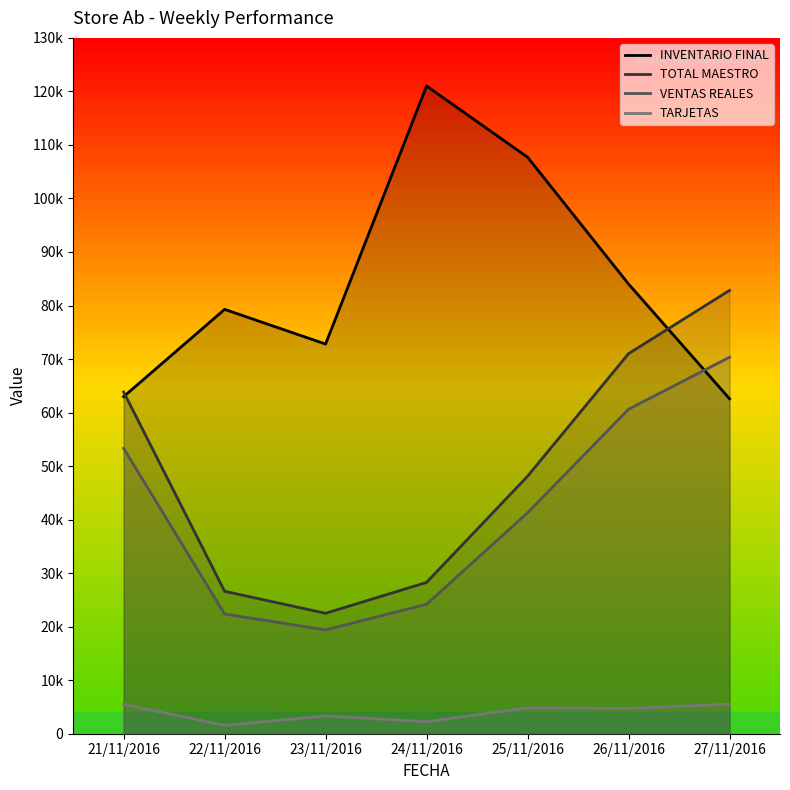

Which series has the largest total across all categories?

INVENTARIO FINAL